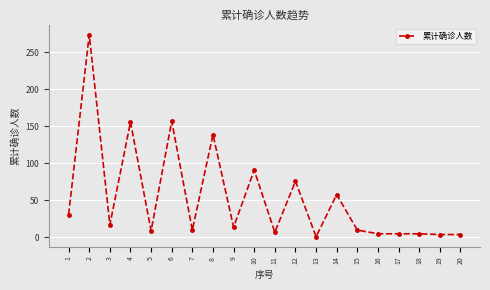

What is the change in value from 3 to 12?

+59